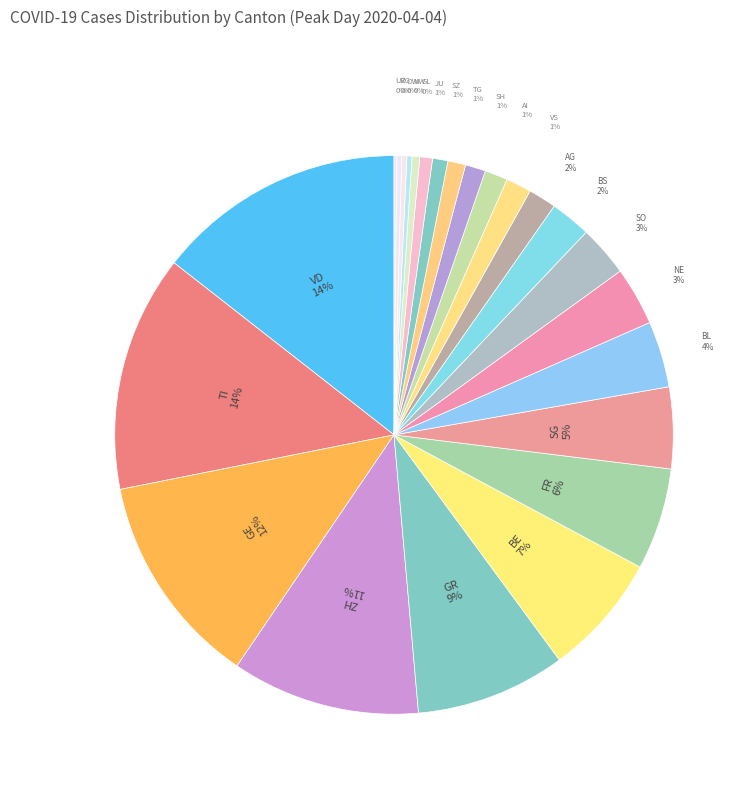

How many segments does this pie chart have?

24